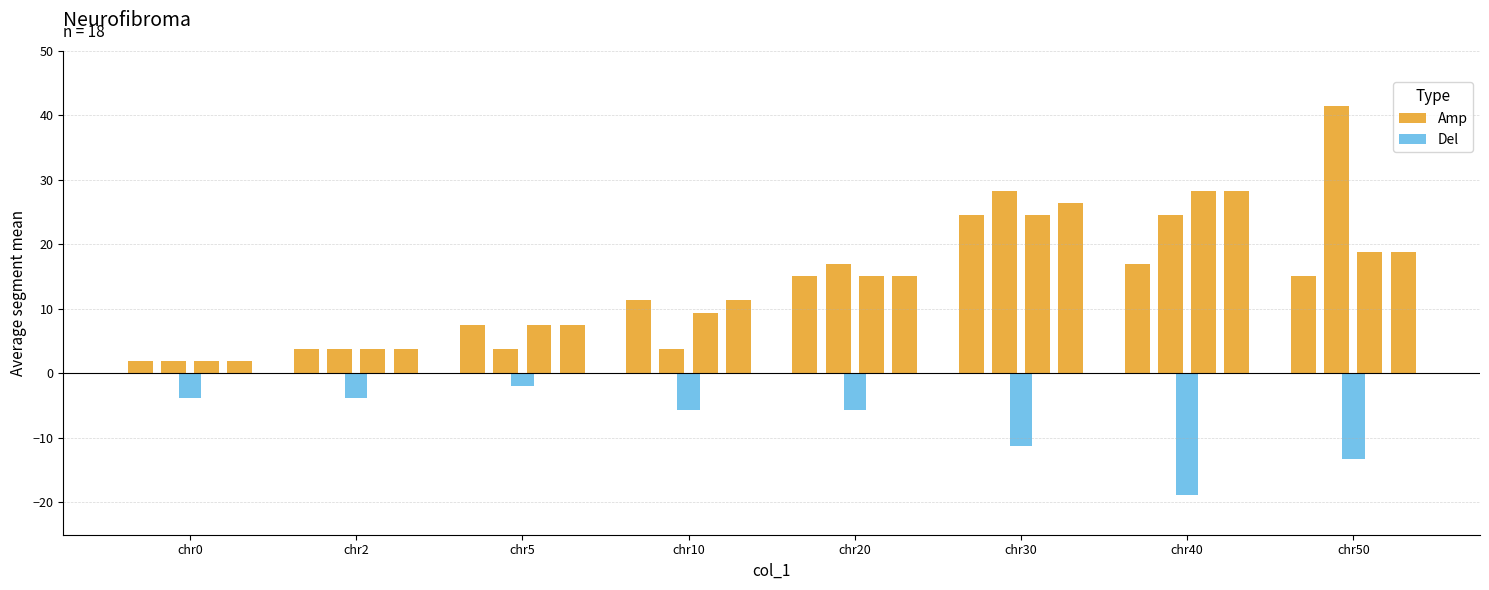

What is the difference between the second highest and minimum values in the Amp series?

15.1